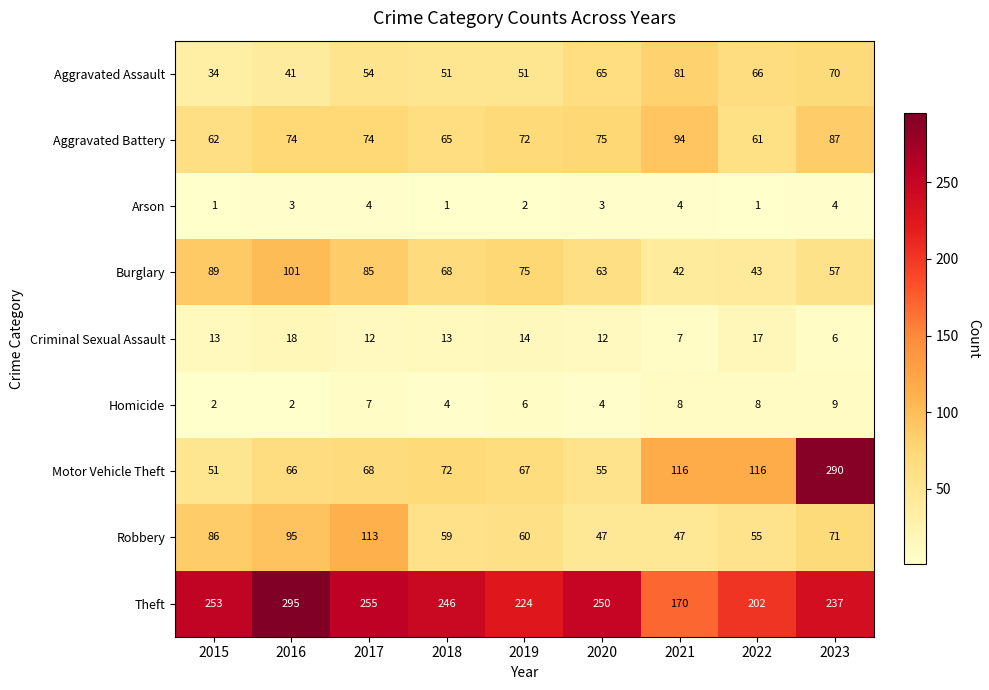

What is the difference between the highest and lowest values at 2015?

252